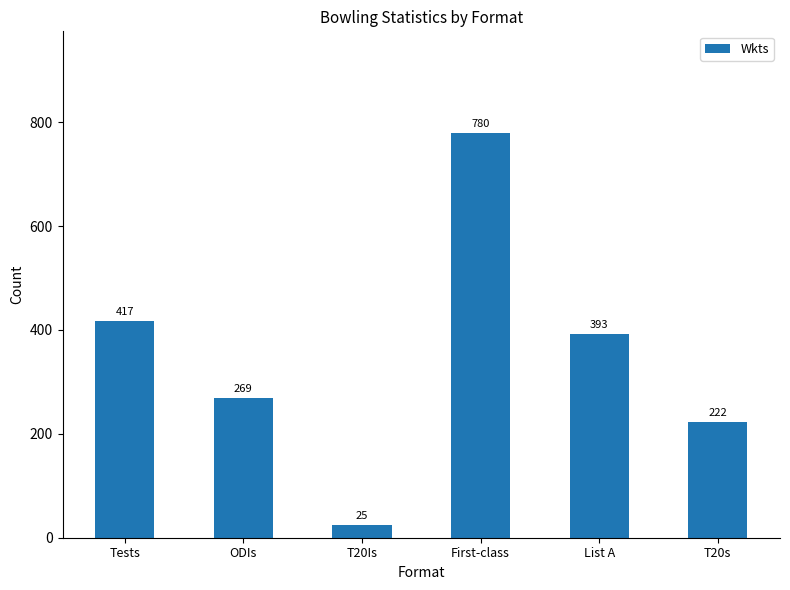

Read the value at List A, to the nearest 100.

400